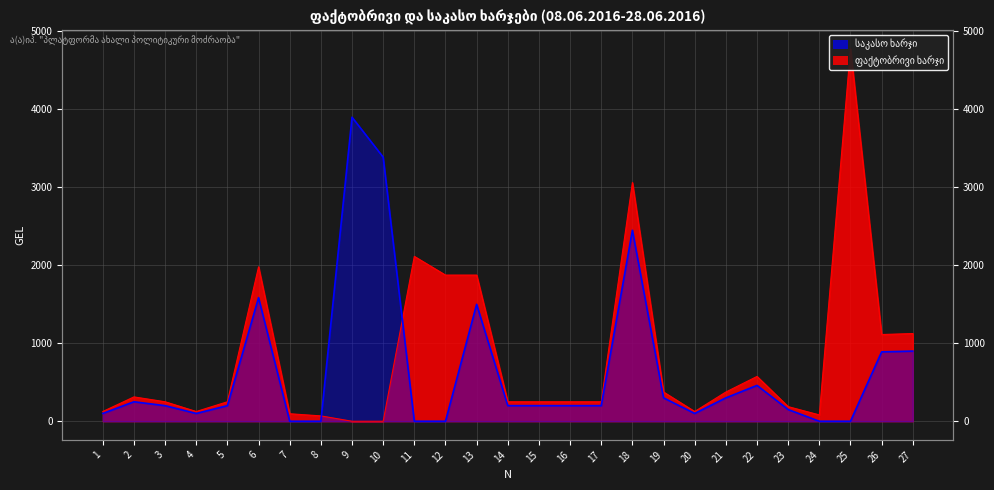

Which category has the lowest value in the ფაქტობრივი ხარჯი series?

9